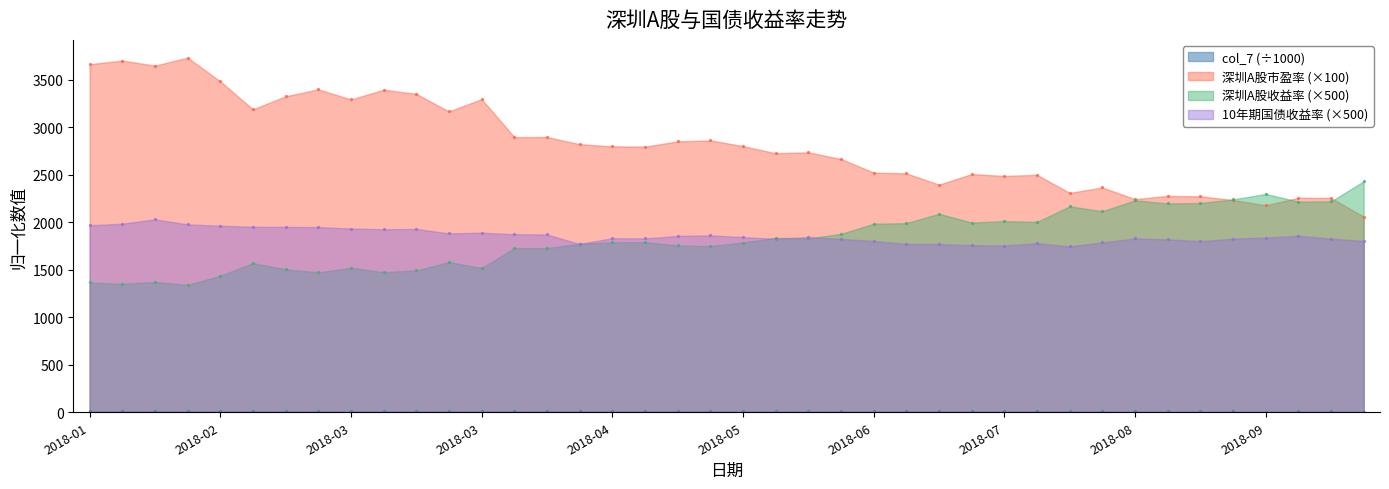

Which series has the largest total across all categories?

深圳A股市盈率